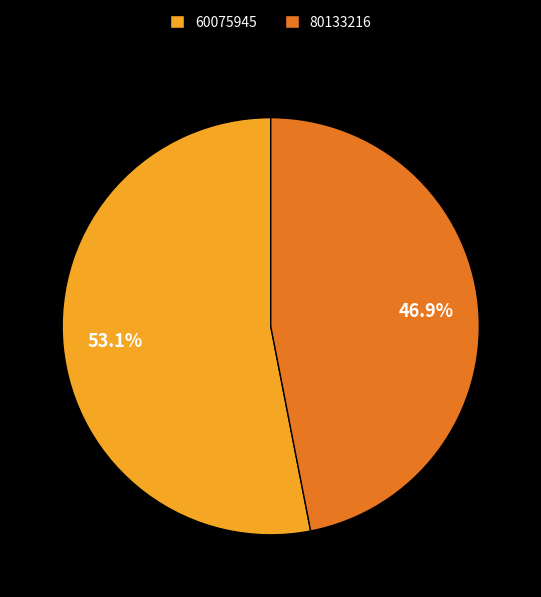

Which slice is the largest?

60075945